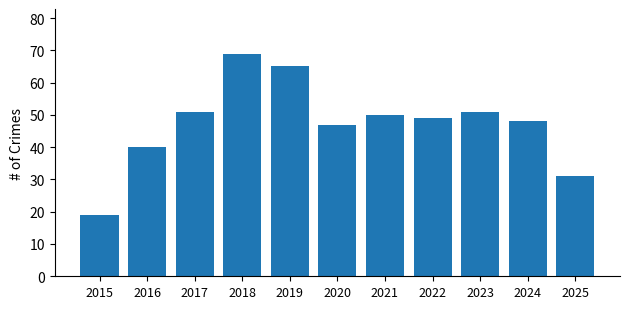

Is it true that the value at 2016 is 11?

False